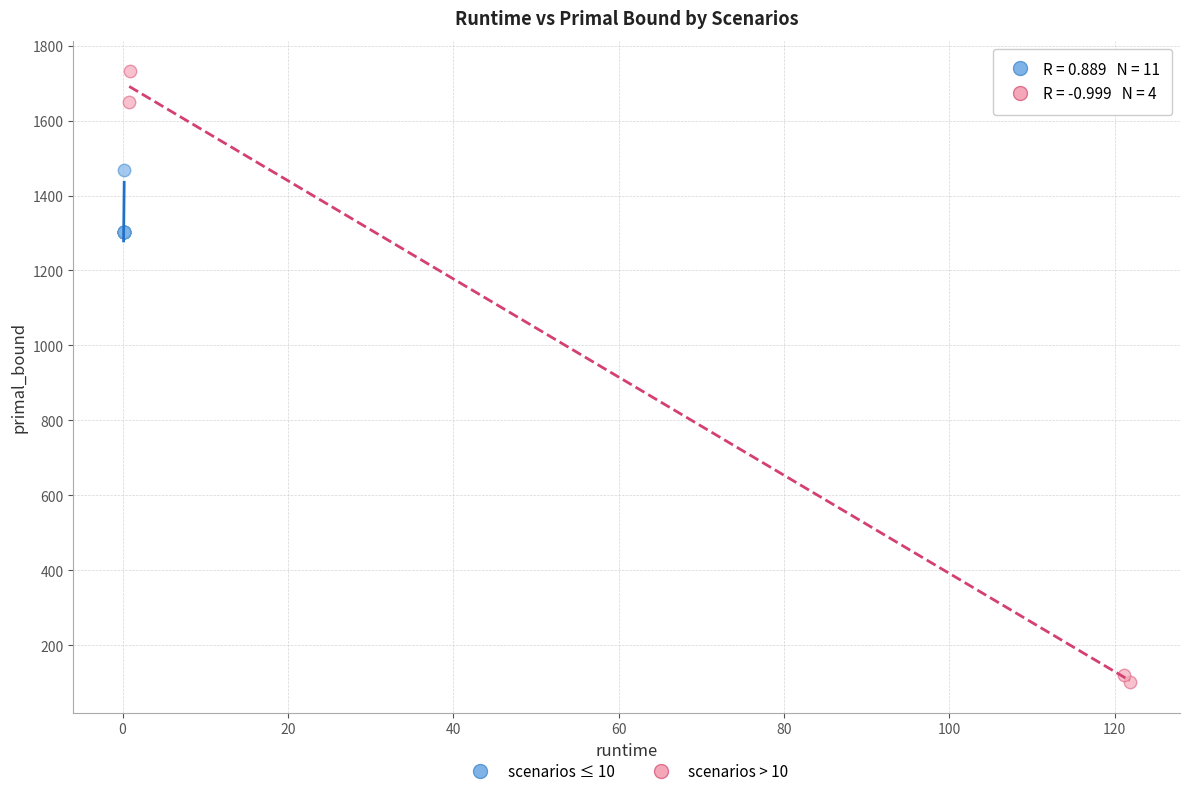

Which series reaches the minimum Y coordinate?

scenarios > 10